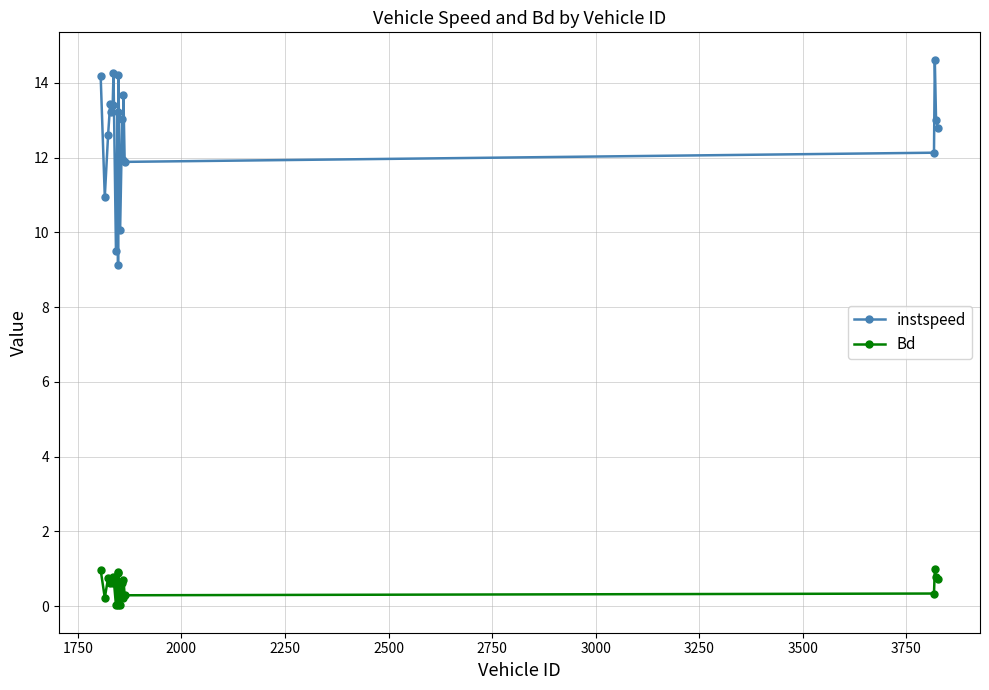

Rank the series by their average value, from highest to lowest.

instspeed, Bd